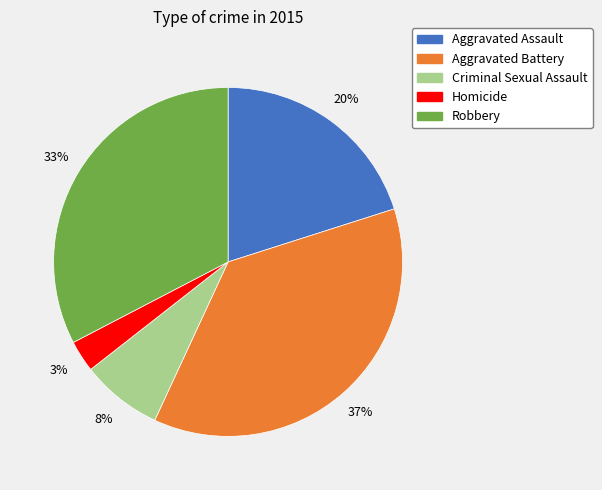

How many slices are in this pie chart?

5